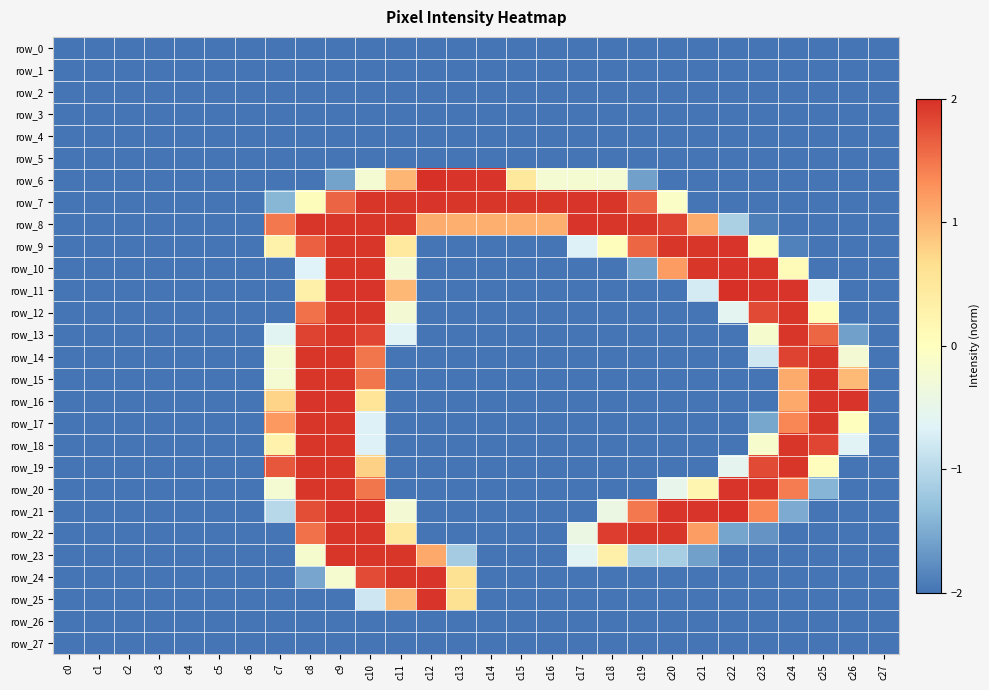

Which category has the lowest value across all series?

c0